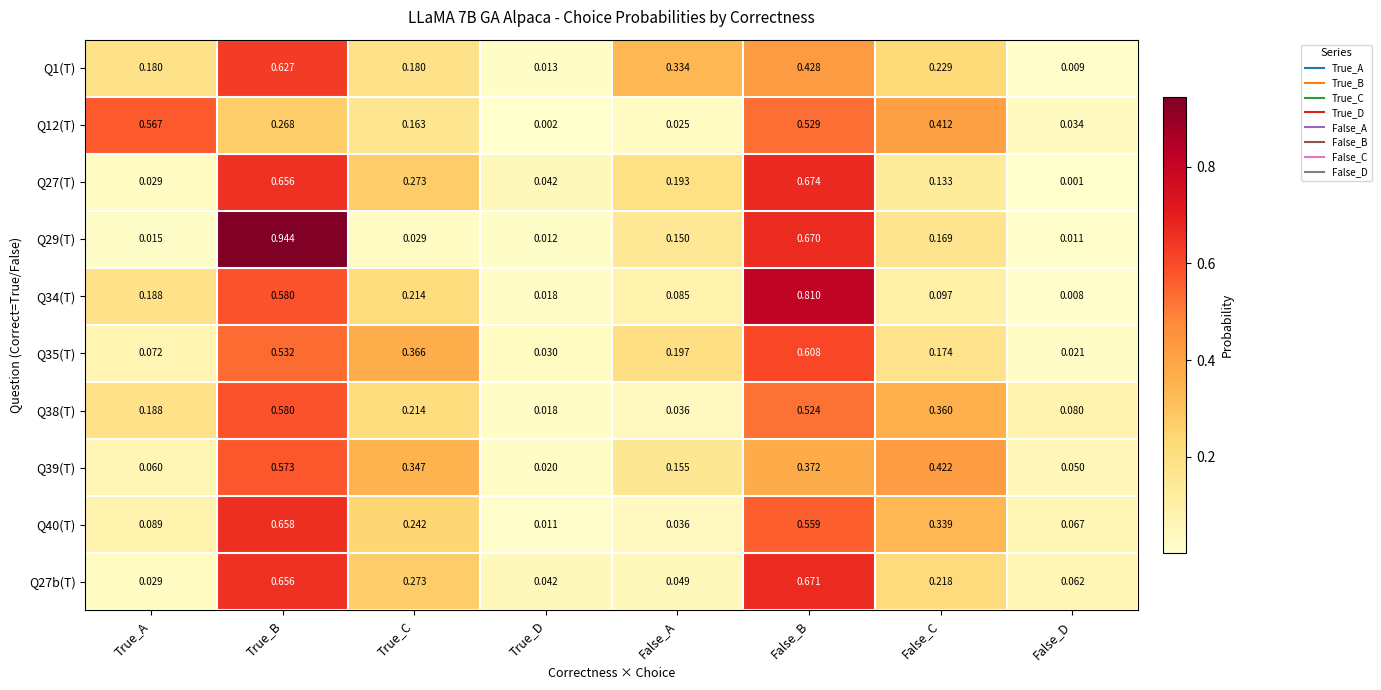

Between True_C and False_D, which series saw the biggest shift?

Q35(T)